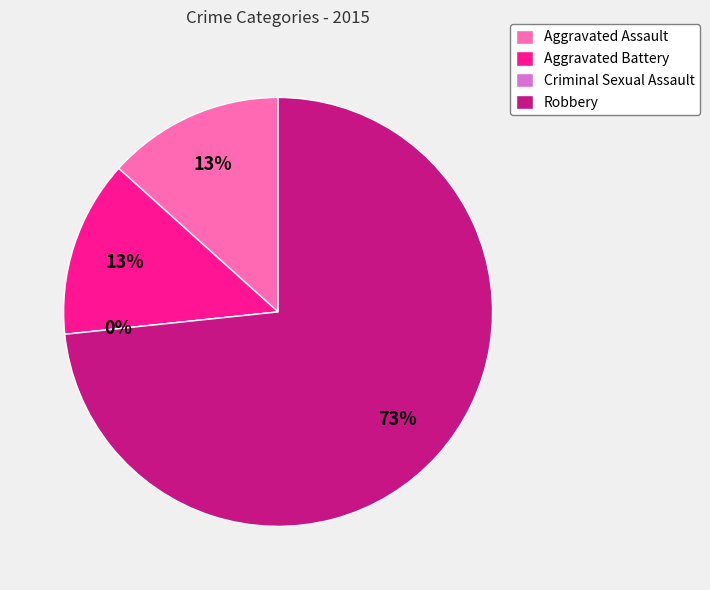

To the nearest percent, what is the average slice percentage?

25%